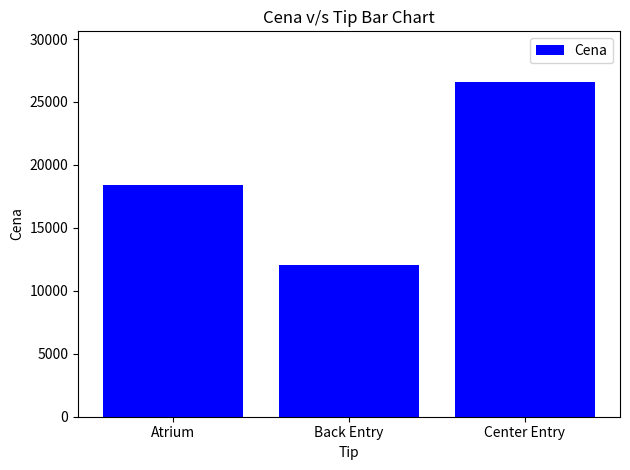

What is the label of the 3rd bar from the right?

Atrium